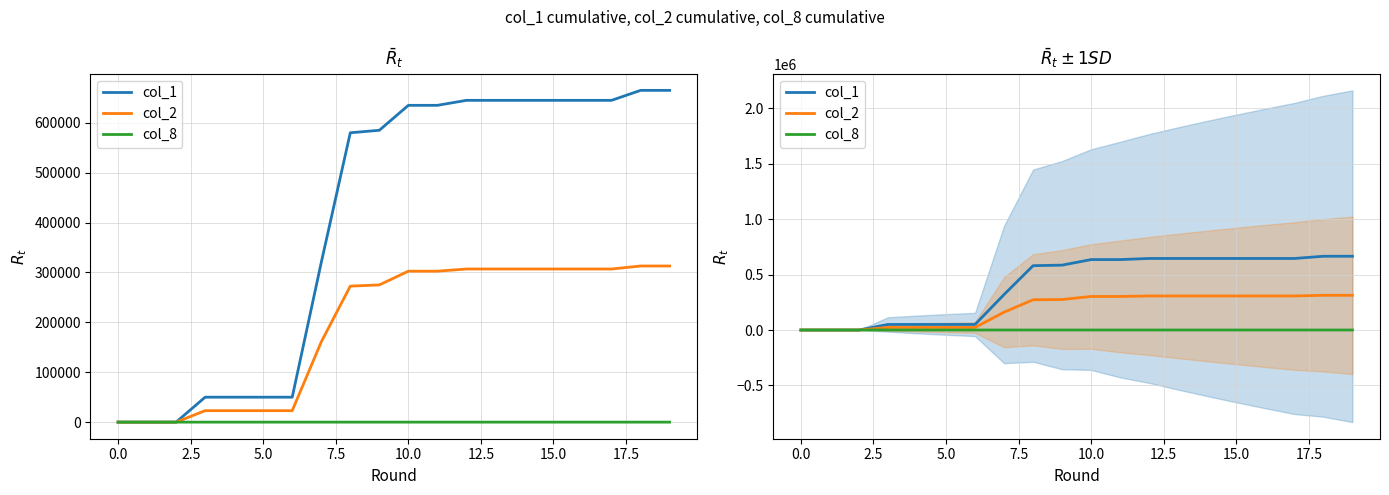

Which has a higher value, 5.0 or 15.0?

15.0